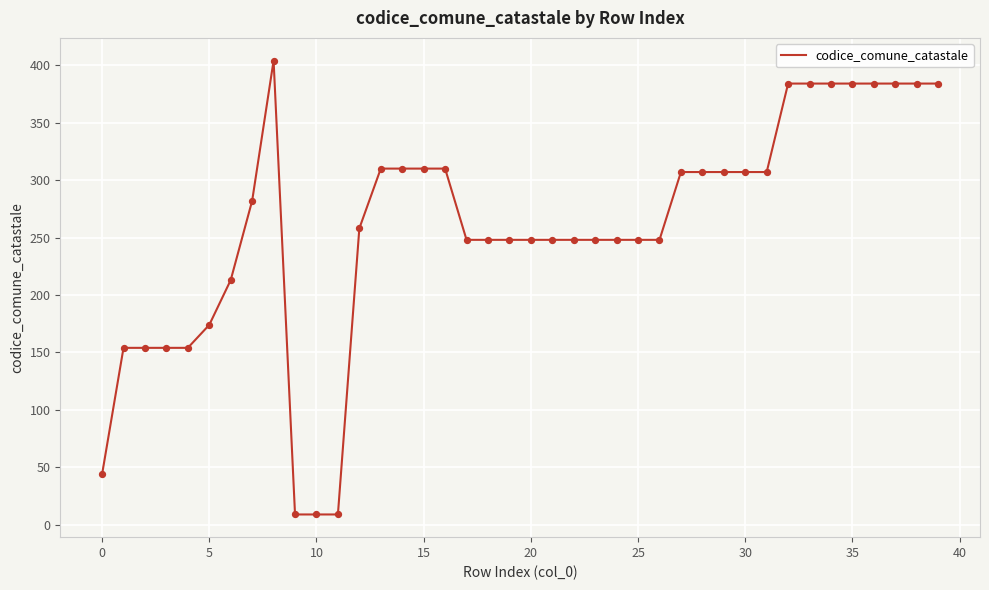

What is the difference between the maximum and minimum values?

395